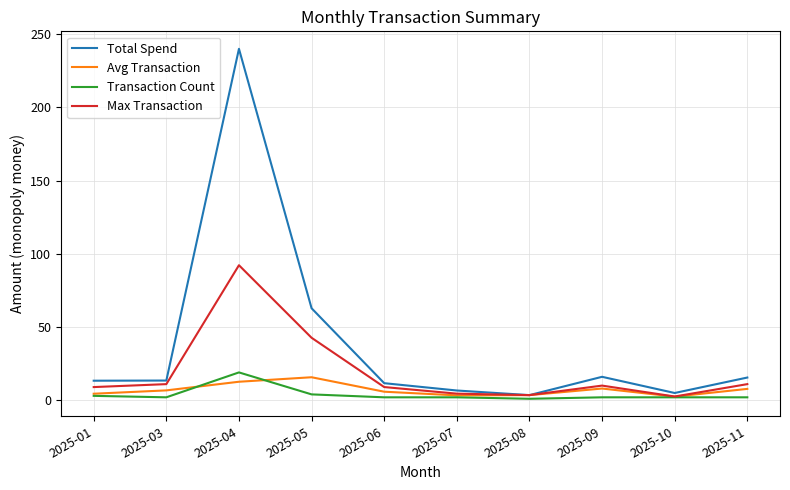

What is the difference between the second highest and second lowest values in the Transaction Count series?

2.0